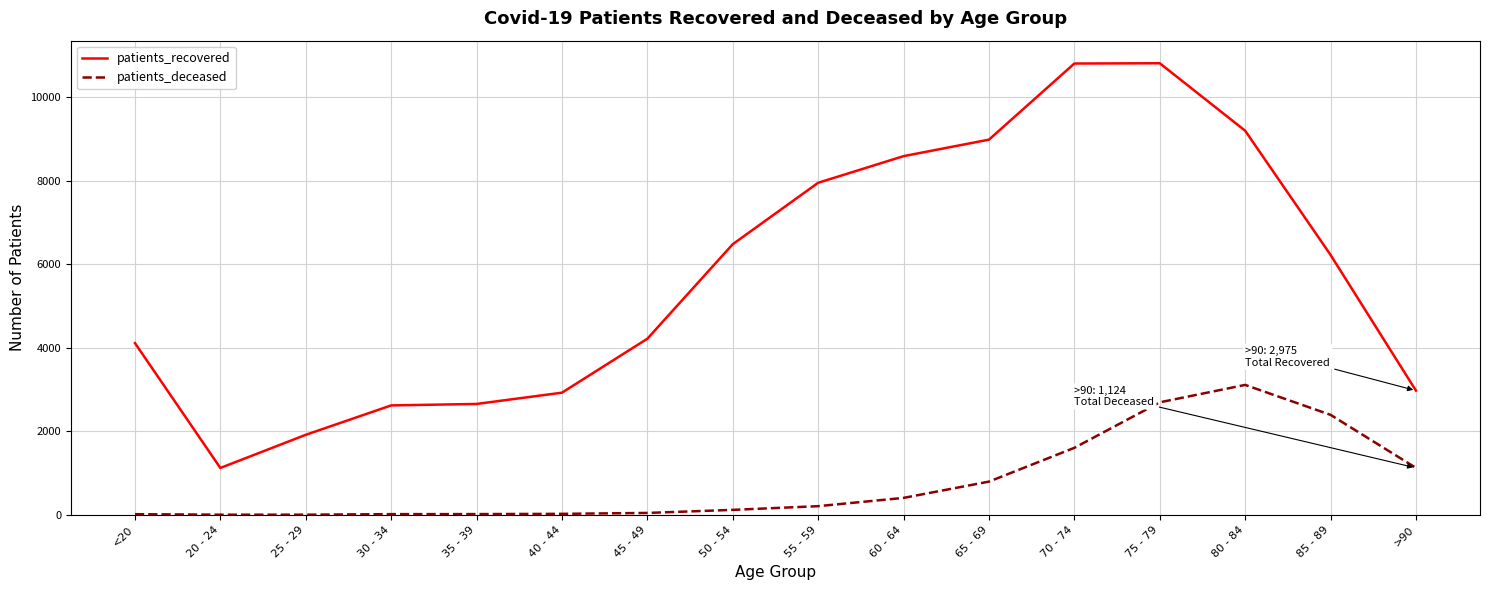

Which series has the largest total across all categories?

patients_recovered